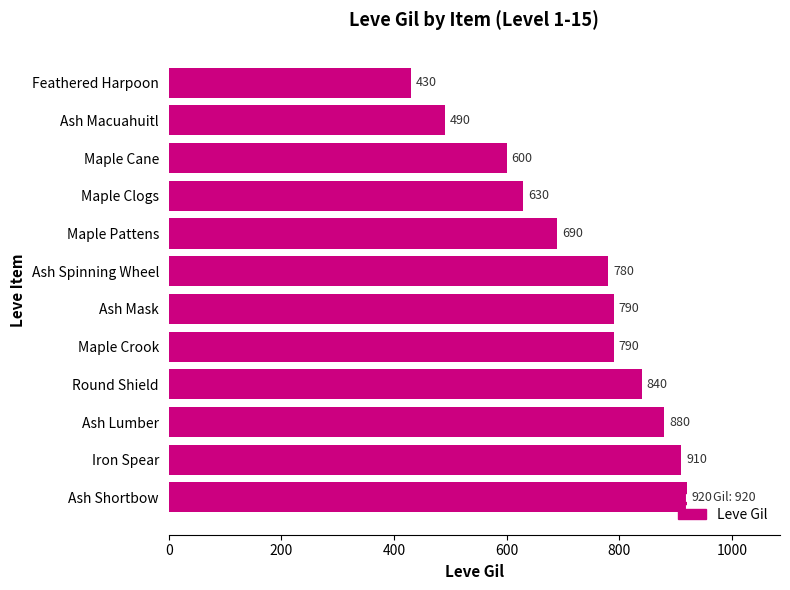

Does the chart contain any negative values?

No